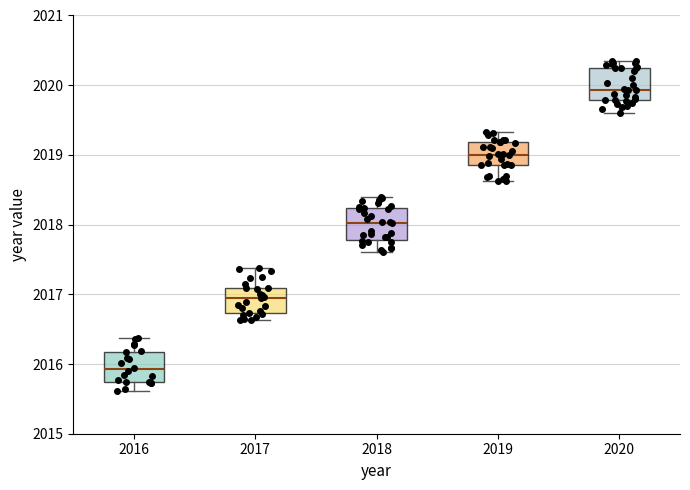

Reading left to right, read every box against the y-axis: the position of its median line, the range the box covers, and the ends of its whiskers. The values are not printed on the chart, so give them approximately, as read against the axis.

2016: median 2015.9, box 2015.7 to 2016.2, whiskers 2015.6 to 2016.4
2017: median 2017.0, box 2016.7 to 2017.1, whiskers 2016.6 to 2017.4
2018: median 2018.0, box 2017.8 to 2018.2, whiskers 2017.6 to 2018.4
2019: median 2019.0, box 2018.8 to 2019.2, whiskers 2018.6 to 2019.3
2020: median 2019.9, box 2019.8 to 2020.2, whiskers 2019.6 to 2020.4